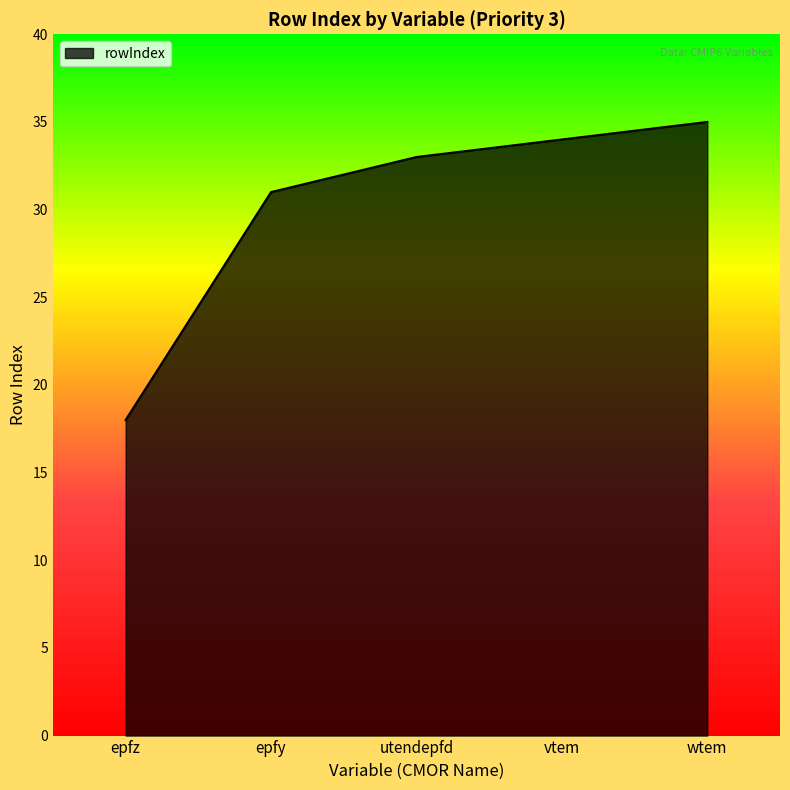

Approximately how many times larger is the value at utendepfd compared to wtem?

0.9